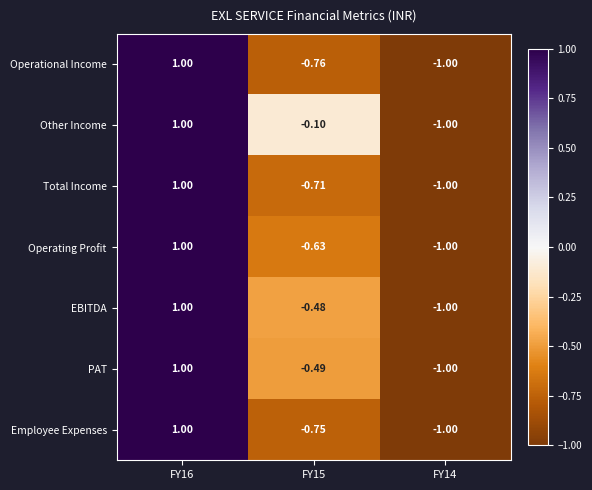

Is the value of Operating Profit at FY16 greater than the value of Employee Expenses at FY14?

Yes